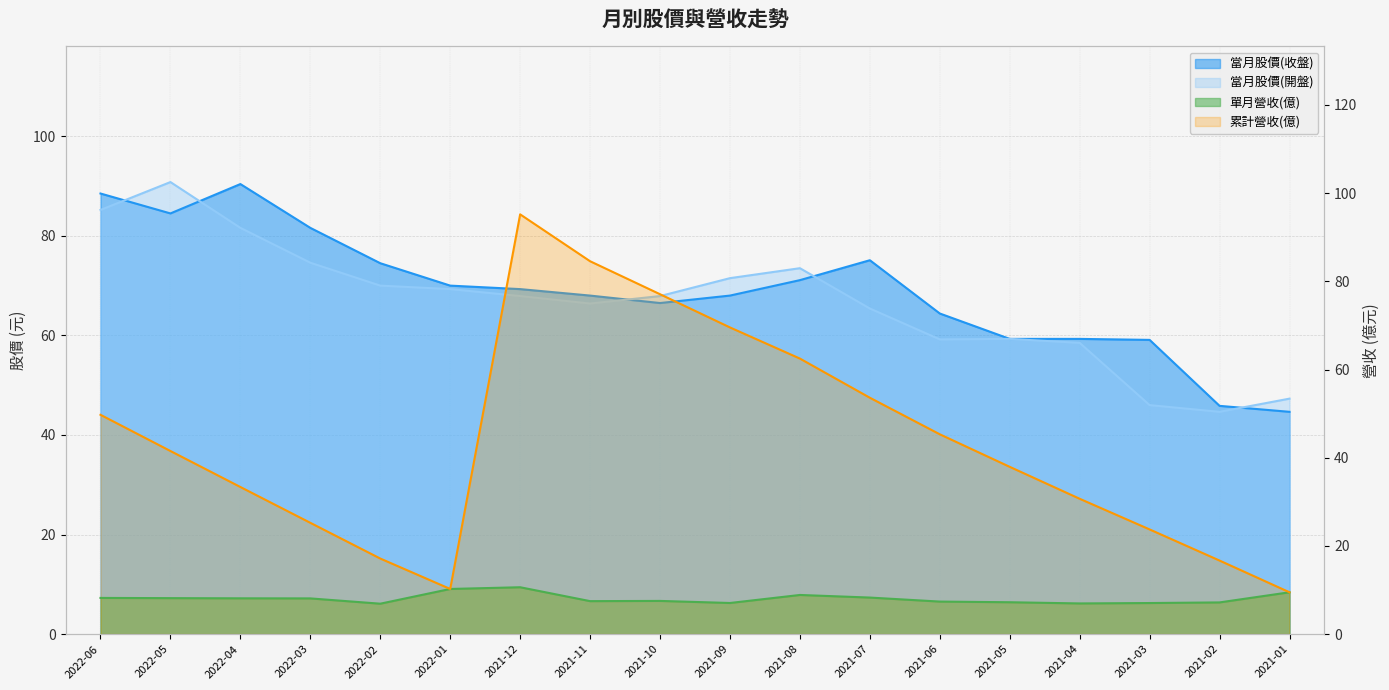

What is the sum of all 累計營收(億) values?

783.5